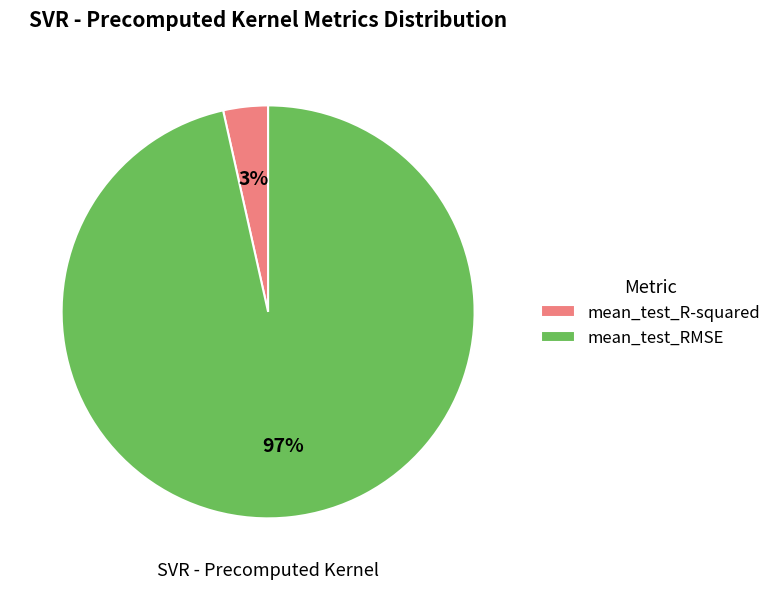

Rank the categories by value from lowest to highest.

mean_test_R-squared, mean_test_RMSE